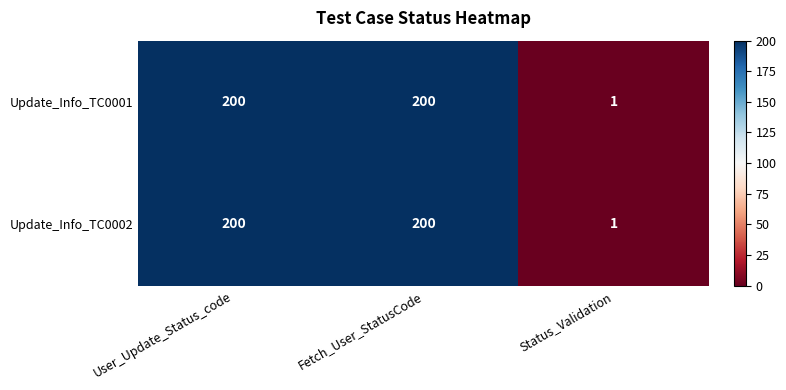

What is the difference between the second highest and minimum values in the Update_Info_TC0002 series?

199